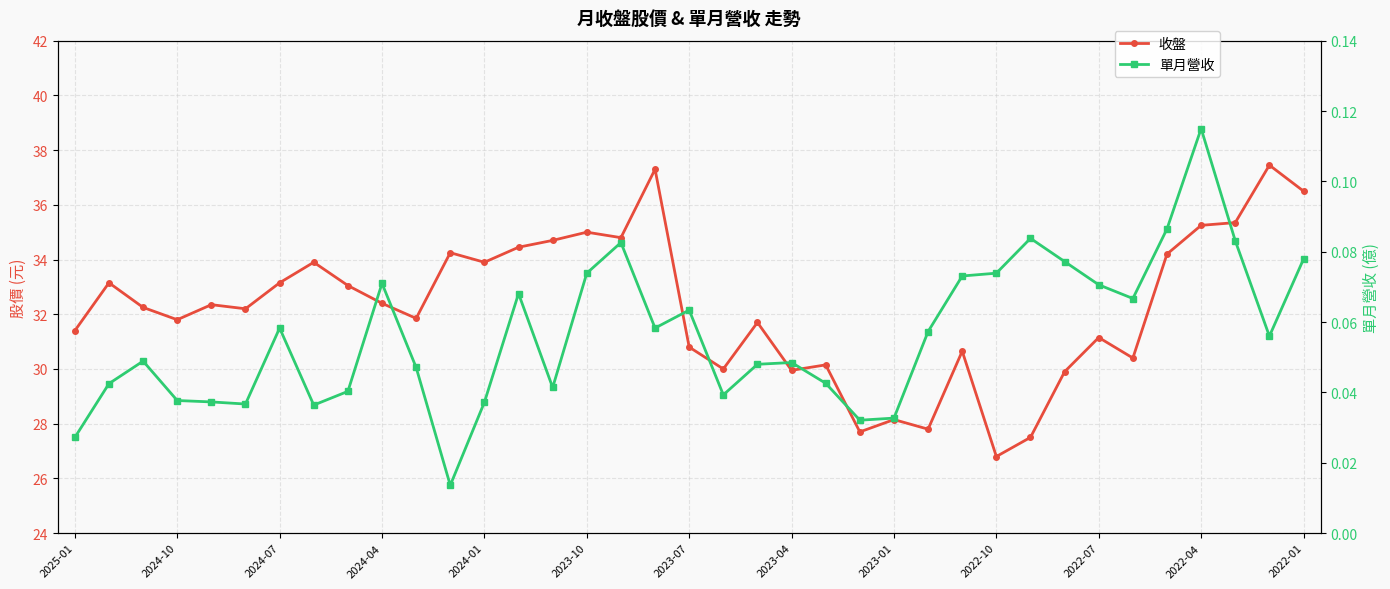

True or false: 單月營收 has a value of 0.1 at 29.

False